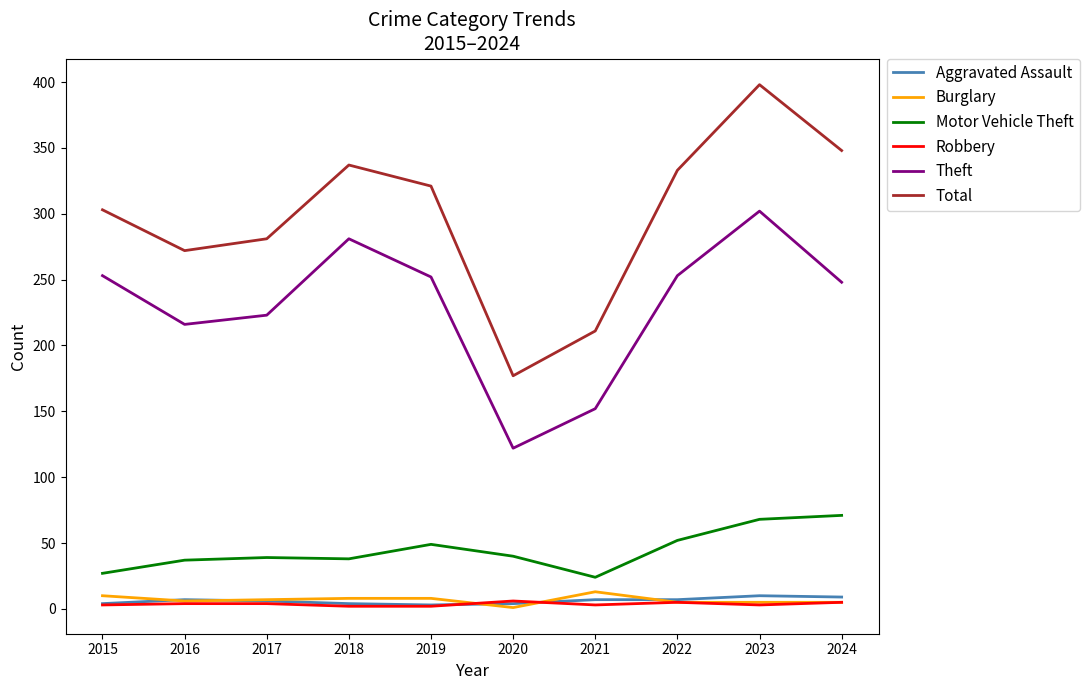

What are all the series names shown in the legend?

Aggravated Assault, Burglary, Motor Vehicle Theft, Robbery, Theft, Total